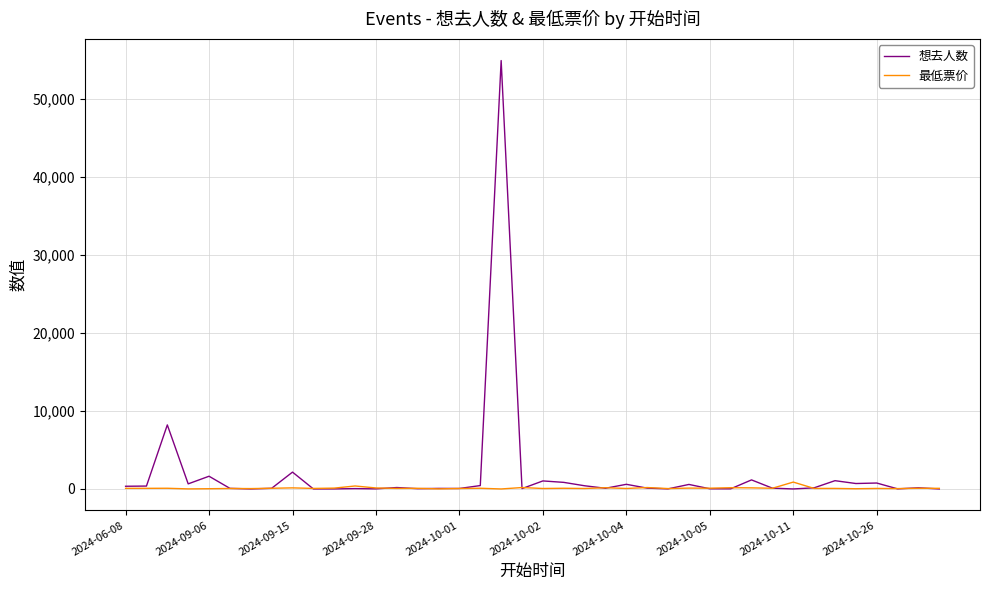

Rank the series by their maximum value, from lowest to highest.

最低票价, 想去人数